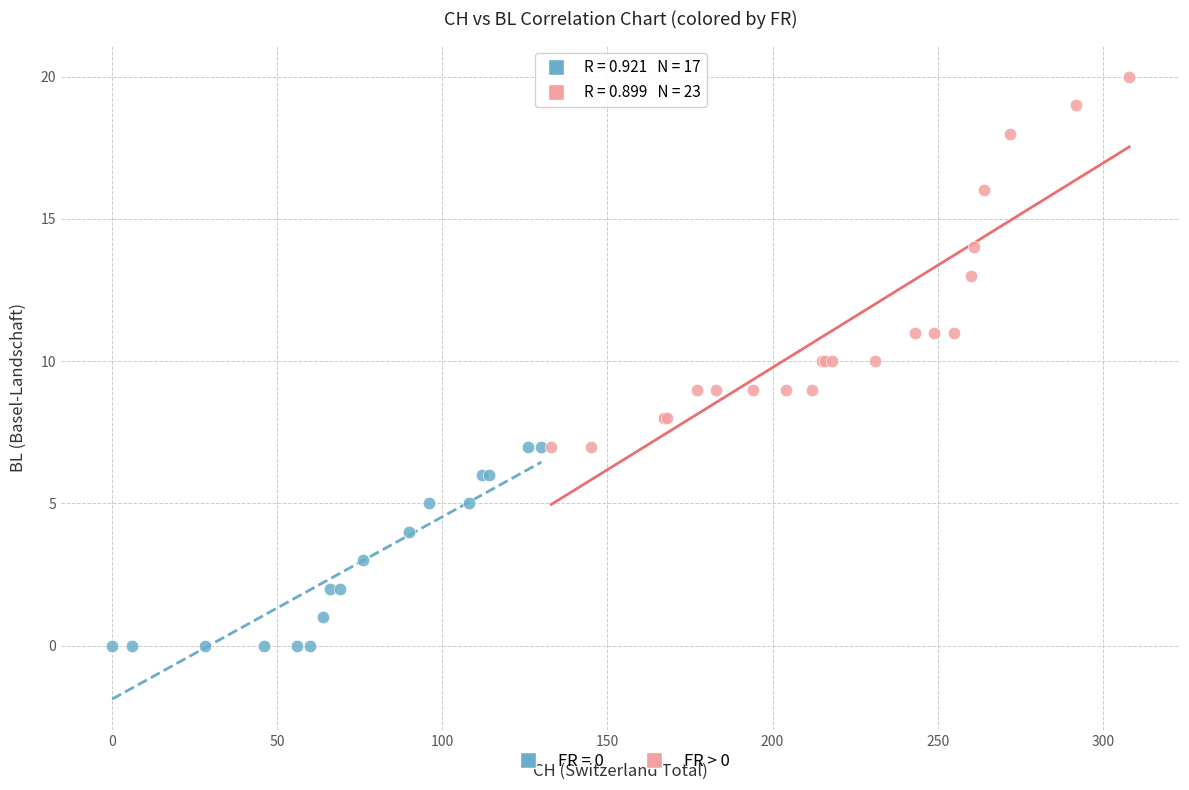

Which series reaches the minimum Y coordinate?

FR = 0